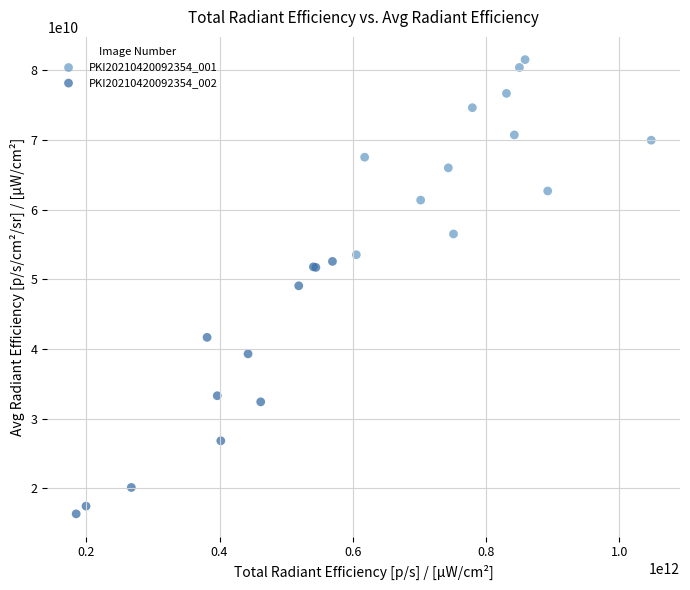

Which series contains the highest Y value?

PKI20210420092354_001